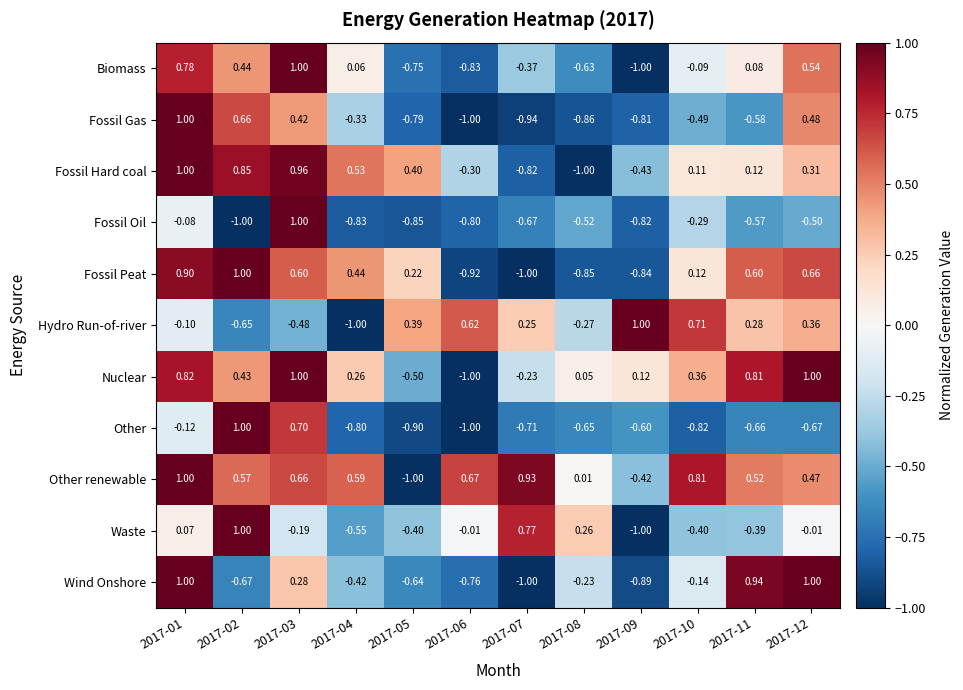

Which series changed the most between 2017-07 and 2017-10?

Waste